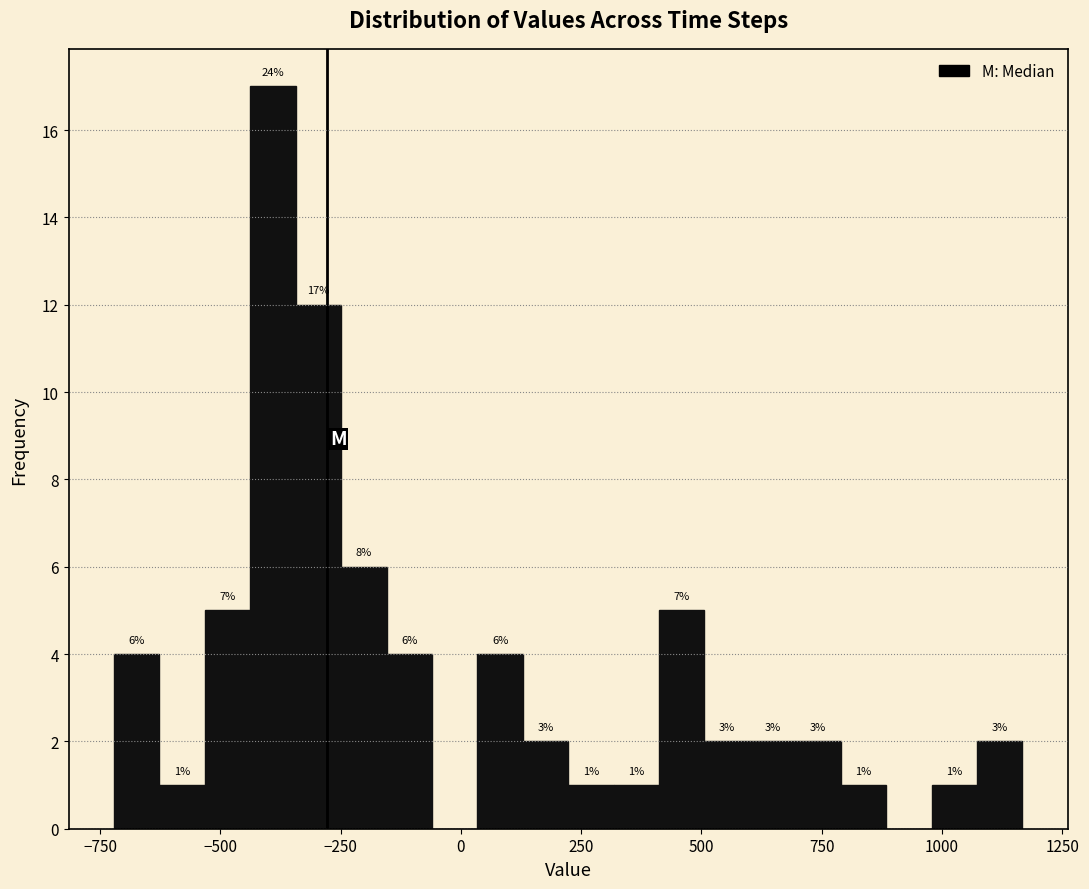

Read against the x-axis, roughly where is the centre of the tallest bar?

-400